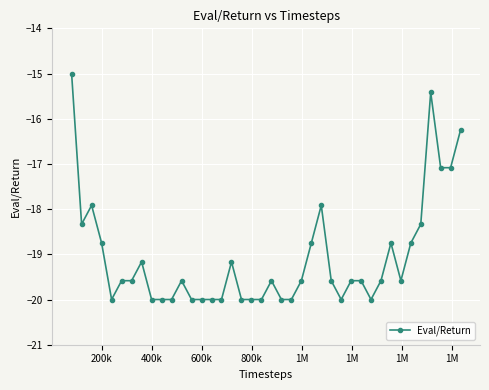

What is the value of the 38th point from the left?

-17.1